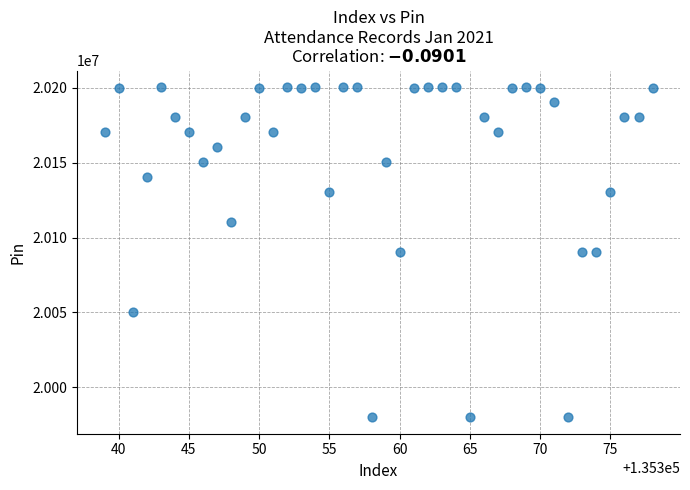

What is the range of X values (max minus min)?

39